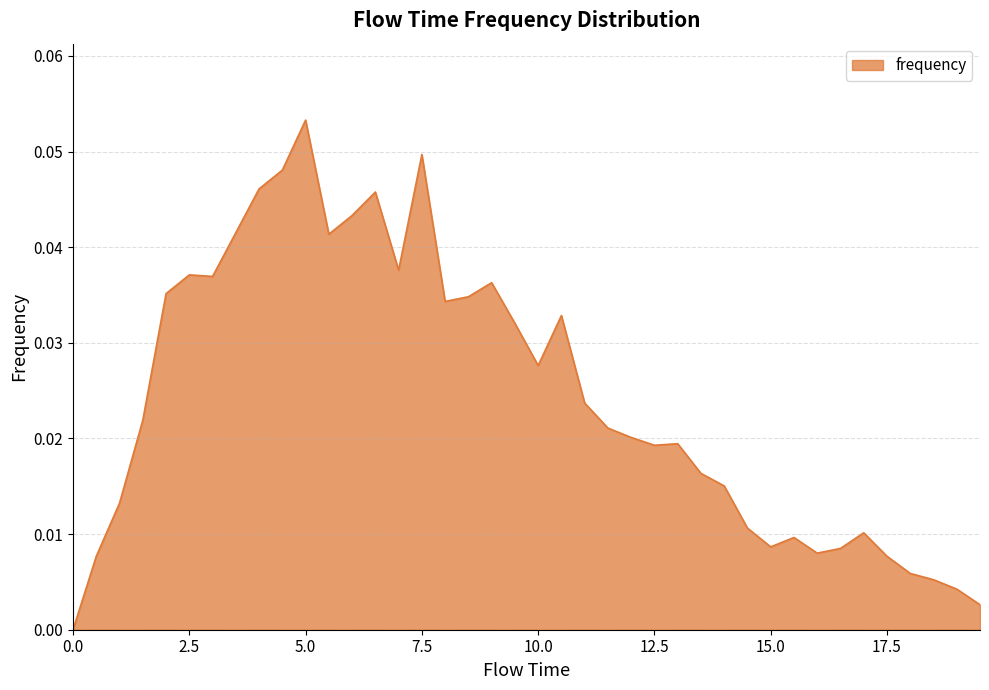

Reading left to right, what are all the values shown in this chart?

0.0=0.0	0.5=0.0	1.0=0.0	1.5=0.0	2.0=0.0	2.5=0.0	3.0=0.0	3.5=0.0	4.0=0.0	4.5=0.0	5.0=0.1	5.5=0.0	6.0=0.0	6.5=0.0	7.0=0.0	7.5=0.0	8.0=0.0	8.5=0.0	9.0=0.0	9.5=0.0	10.0=0.0	10.5=0.0	11.0=0.0	11.5=0.0	12.0=0.0	12.5=0.0	13.0=0.0	13.5=0.0	14.0=0.0	14.5=0.0	15.0=0.0	15.5=0.0	16.0=0.0	16.5=0.0	17.0=0.0	17.5=0.0	18.0=0.0	18.5=0.0	19.0=0.0	19.5=0.0